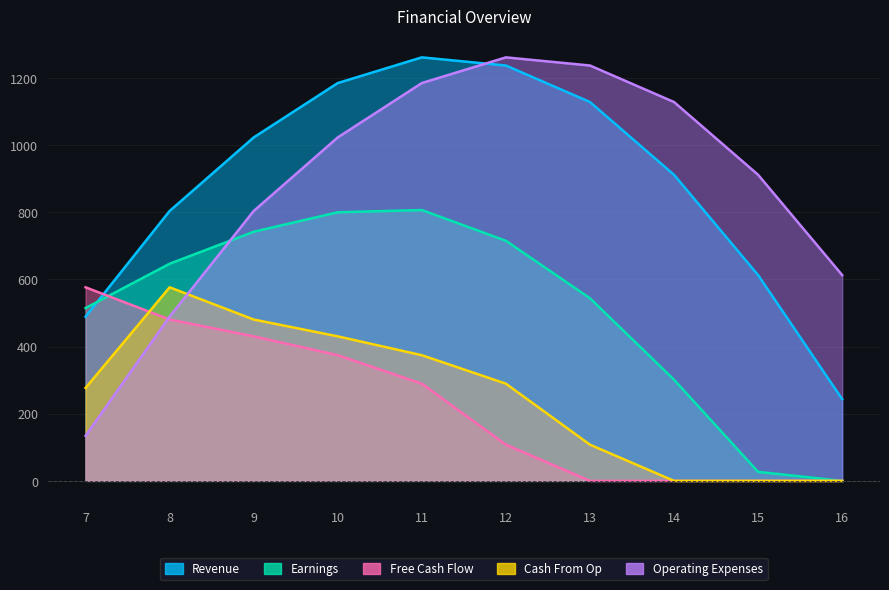

True or false: Cash From Op and Revenue cross at least once.

False